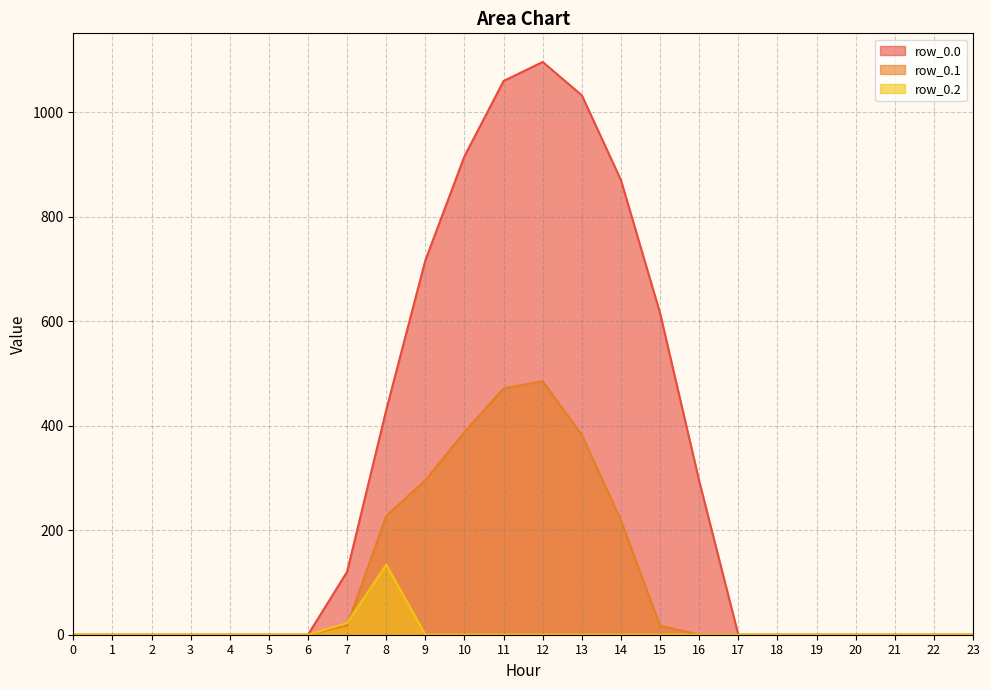

What is the average value of the row_0.1 series?

104.4